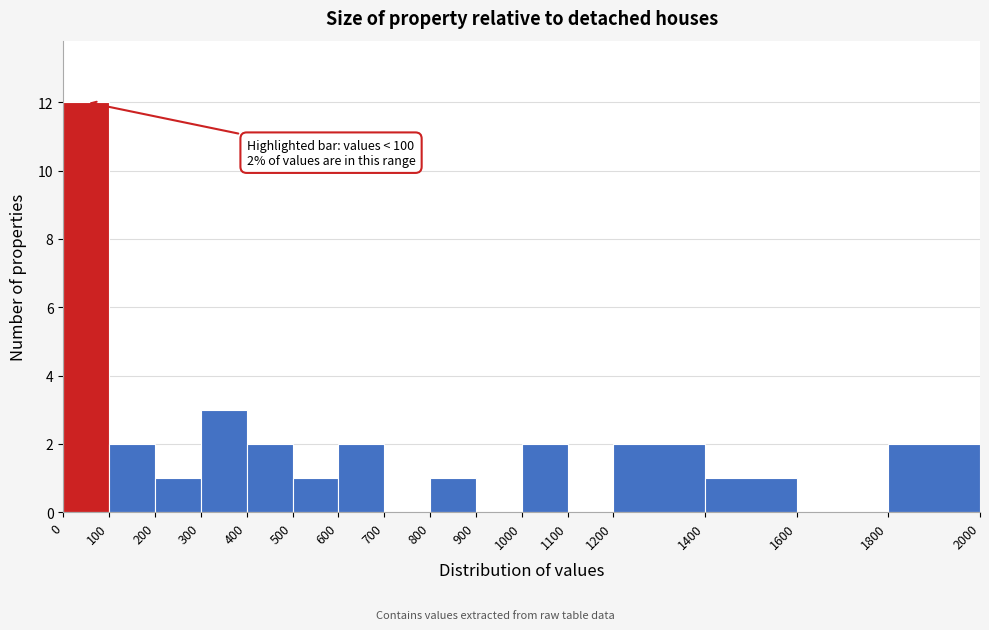

Which range on the x-axis has the tallest bar?

0 to 100